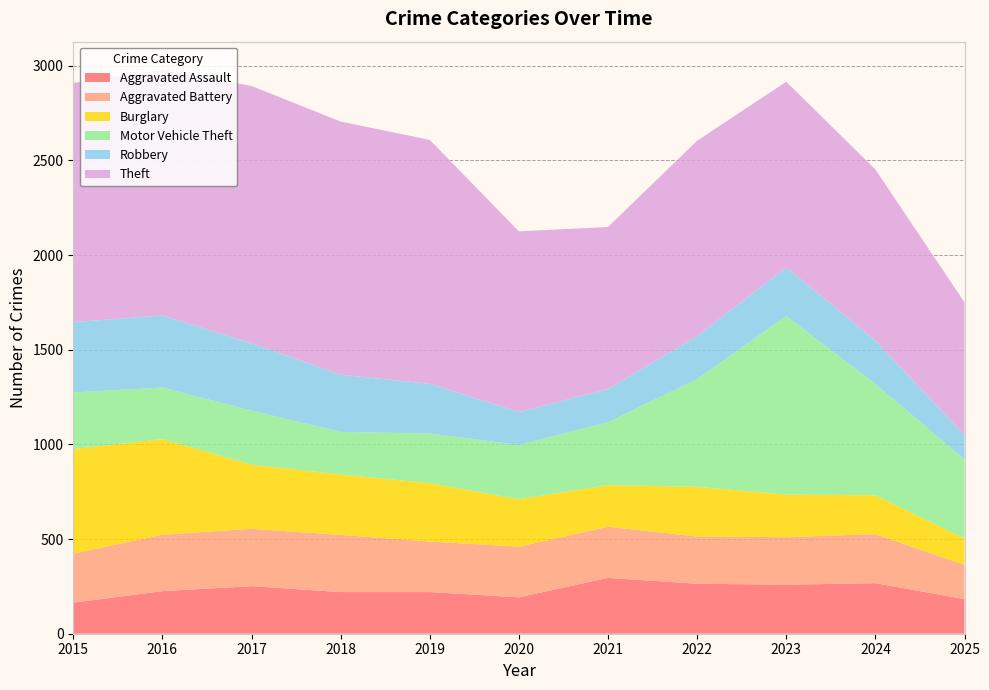

Reading left to right, what are all the values shown in this chart?

Aggravated Assault: 2015=164	2016=225	2017=251	2018=220	2019=220	2020=192	2021=295	2022=264	2023=259	2024=267	2025=183
Aggravated Battery: 2015=259	2016=298	2017=303	2018=302	2019=267	2020=268	2021=270	2022=249	2023=251	2024=259	2025=181
Burglary: 2015=552	2016=505	2017=339	2018=319	2019=308	2020=250	2021=220	2022=263	2023=225	2024=205	2025=139
Motor Vehicle Theft: 2015=299	2016=272	2017=285	2018=225	2019=262	2020=287	2021=332	2022=569	2023=943	2024=588	2025=417
Robbery: 2015=372	2016=381	2017=356	2018=302	2019=263	2020=174	2021=175	2022=227	2023=257	2024=230	2025=129
Theft: 2015=1263	2016=1297	2017=1359	2018=1337	2019=1288	2020=954	2021=856	2022=1032	2023=980	2024=903	2025=701